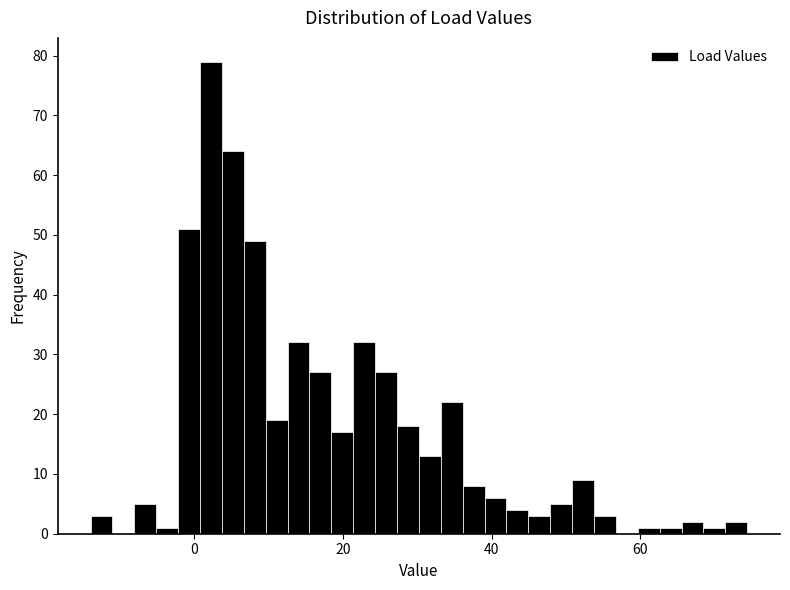

Around what value on the x-axis is the tallest bar? Give the approximate position of its centre, as read against the axis.

2